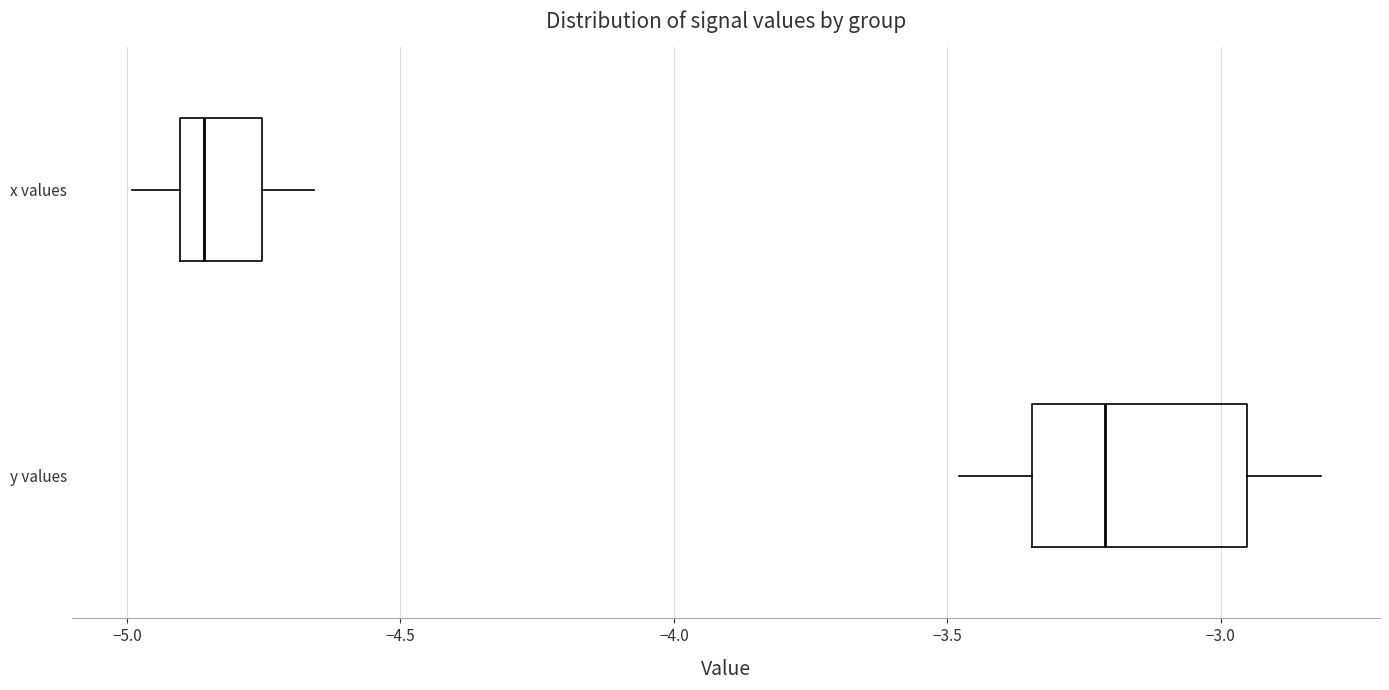

Reading bottom to top, transcribe this box plot: for each box, give where its median line is, the range the box spans, and where its two whiskers end, as read against the x-axis. The values are not printed on the chart, so give them approximately, as read against the axis.

y values: median -3.20, box -3.35 to -2.95, whiskers -3.50 to -2.80
x values: median -4.85, box -4.90 to -4.75, whiskers -5.00 to -4.65